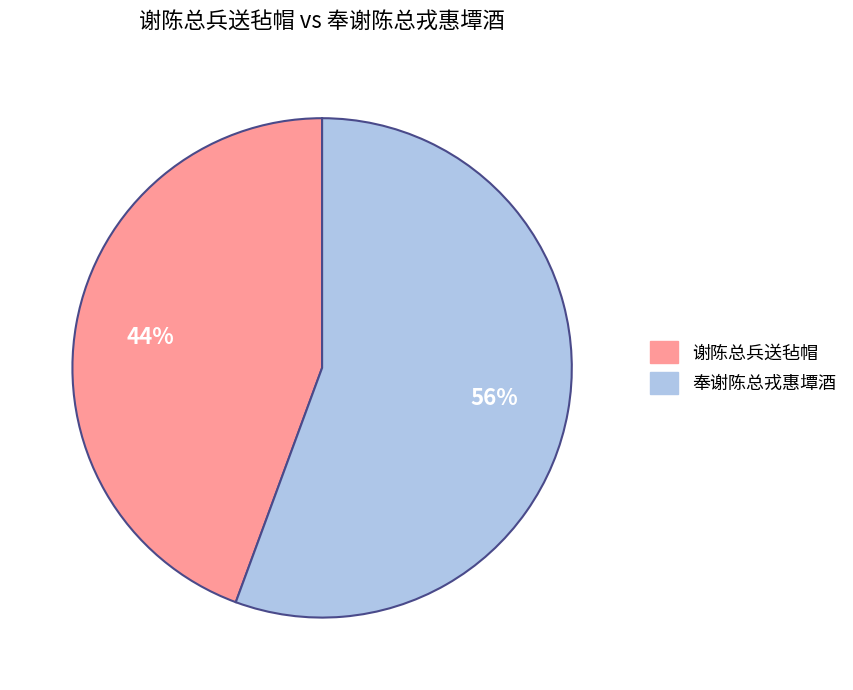

How many segments does this pie chart have?

2